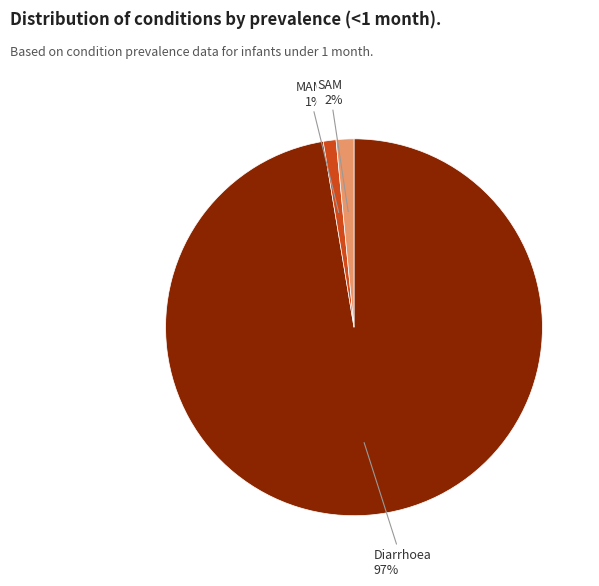

To the nearest percent, what is the average slice percentage?

33%